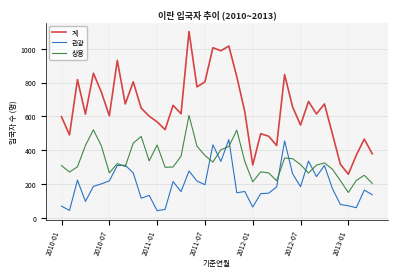

What is the lowest value of the 상용 series?

150